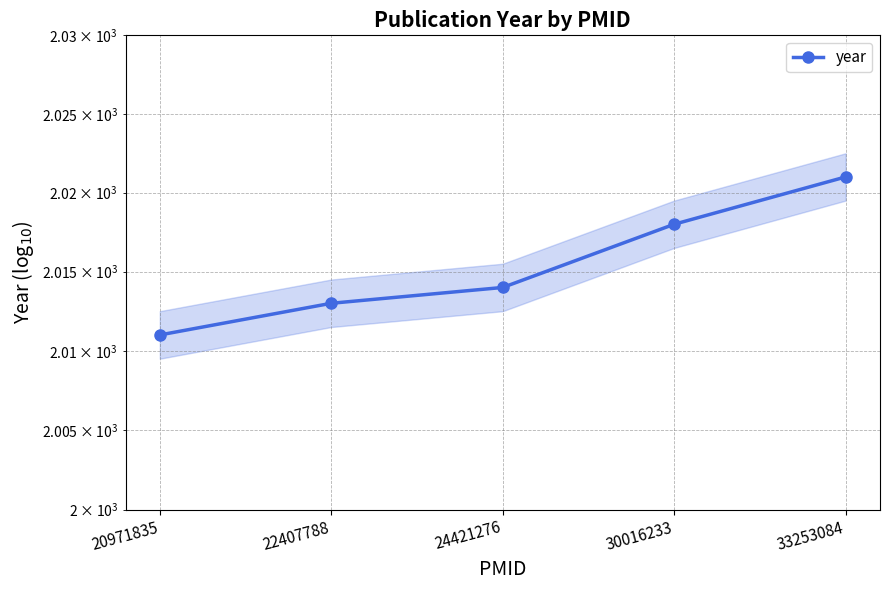

How many data points are above 2014?

2